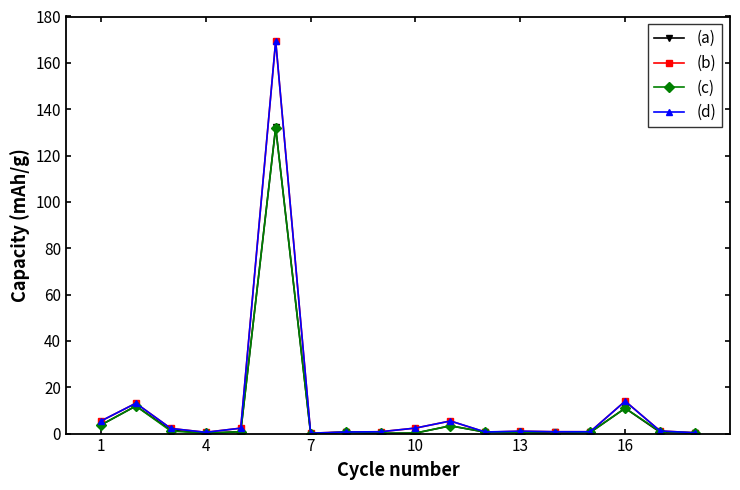

True or false: (a) has more than 2 interior local peaks.

True